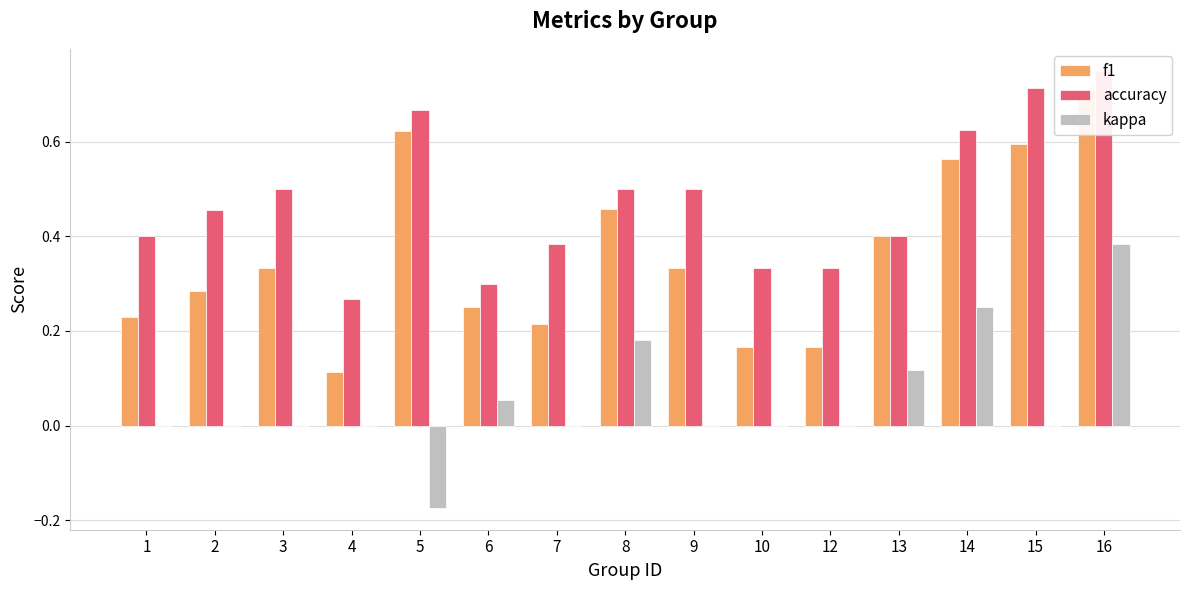

Reading left to right, list all the values displayed in this chart.

f1: 0.2	0.3	0.3	0.1	0.6	0.3	0.2	0.5	0.3	0.2	0.2	0.4	0.6	0.6	0.7
accuracy: 0.4	0.5	0.5	0.3	0.7	0.3	0.4	0.5	0.5	0.3	0.3	0.4	0.6	0.7	0.8
kappa: 0.0	0.0	0.0	0.0	-0.2	0.1	0.0	0.2	0.0	0.0	0.0	0.1	0.2	0.0	0.4